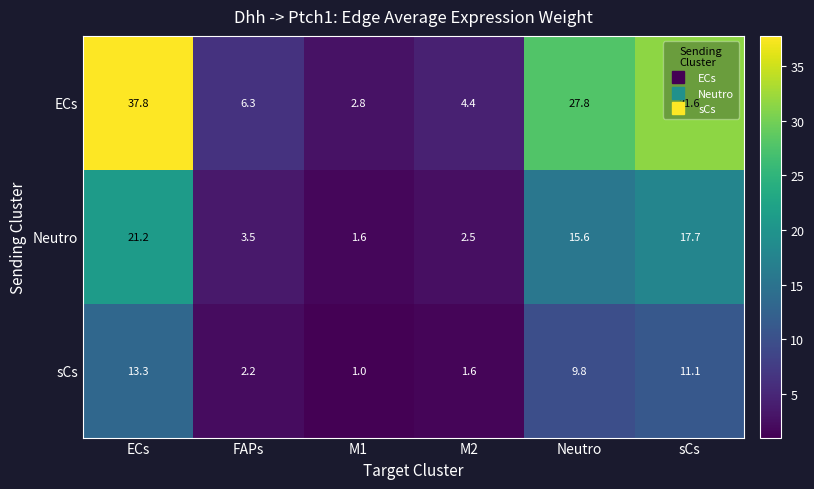

Between FAPs and M2, which series saw the biggest shift?

ECs